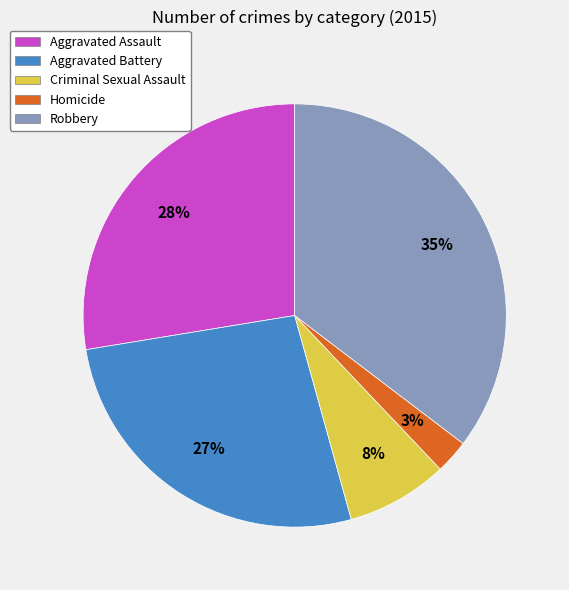

To the nearest percent, what percentage of the pie is Criminal Sexual Assault?

8%